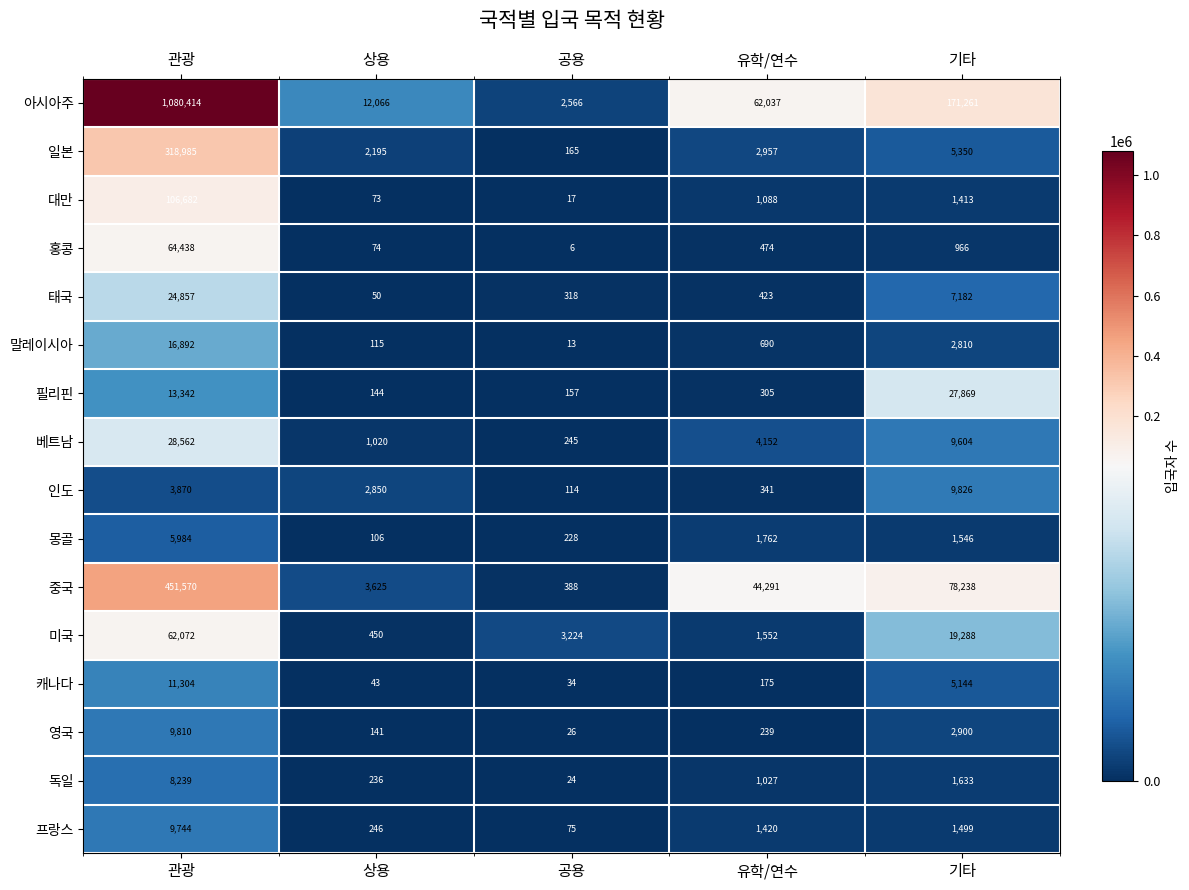

Between 상용 and 공용, which series saw the biggest shift?

아시아주